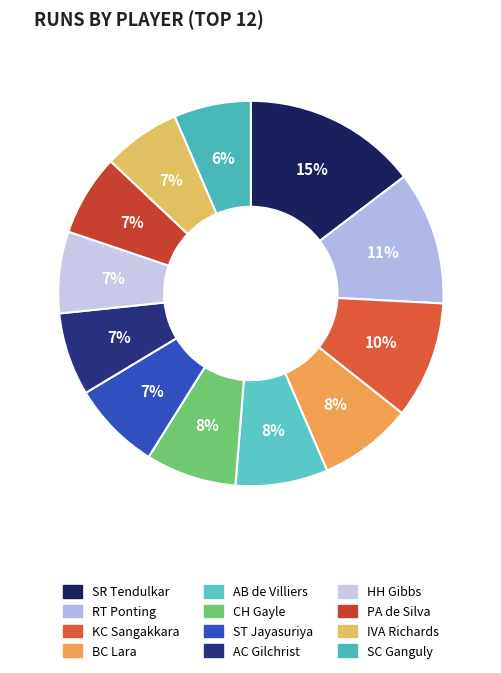

How many segments does this pie chart have?

12